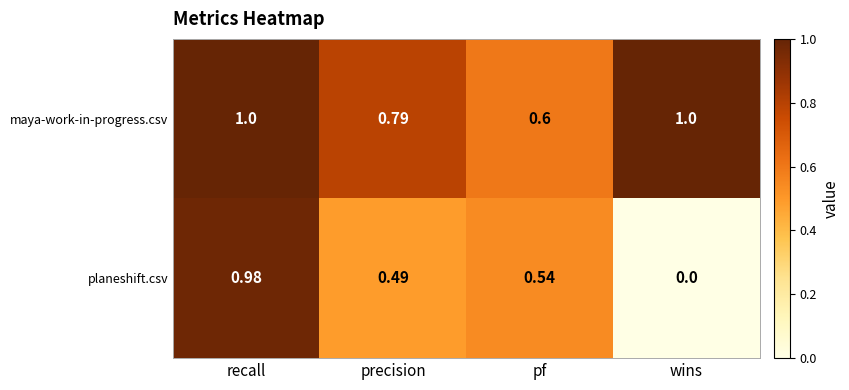

At wins, list the series in order from smallest to largest.

planeshift.csv, maya-work-in-progress.csv